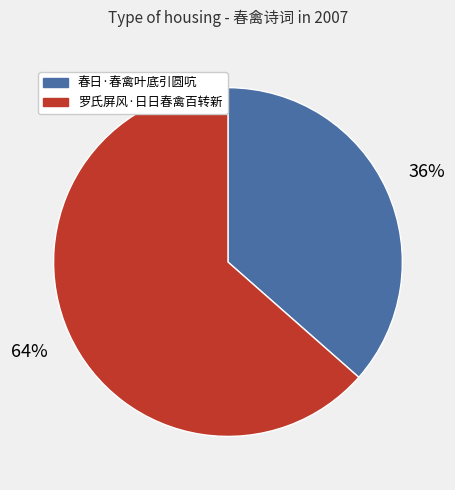

What is the majority slice?

罗氏屏风·日日春禽百转新